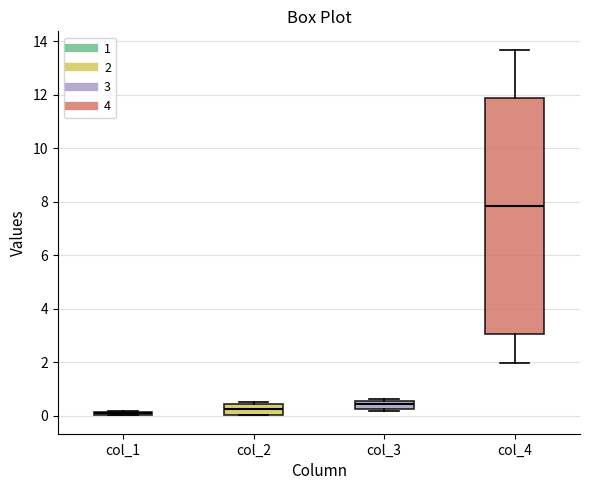

Comparing the boxes themselves (not the whiskers), which one is the tallest?

col_4